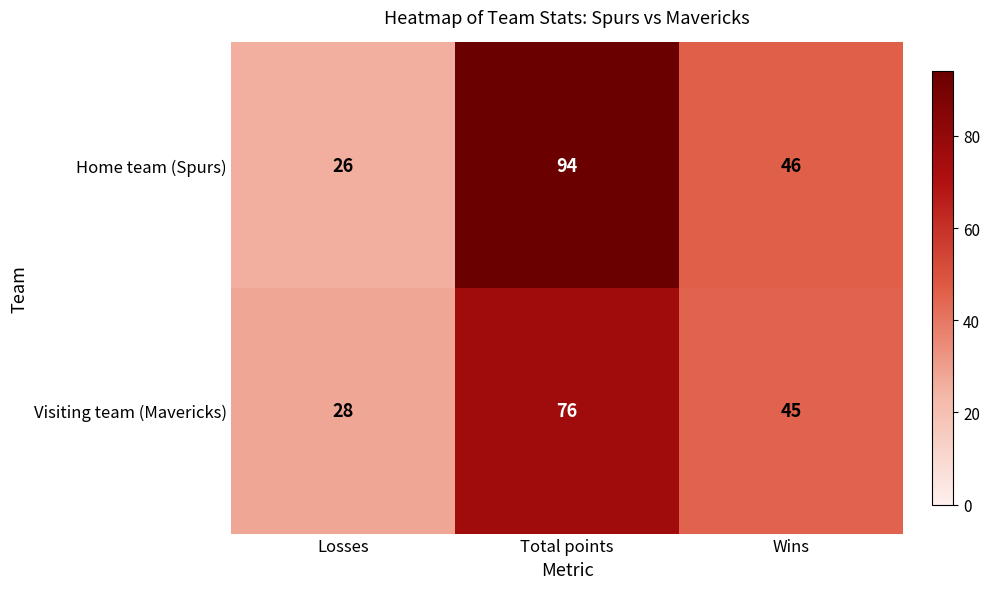

Count the number of categories in the chart.

3